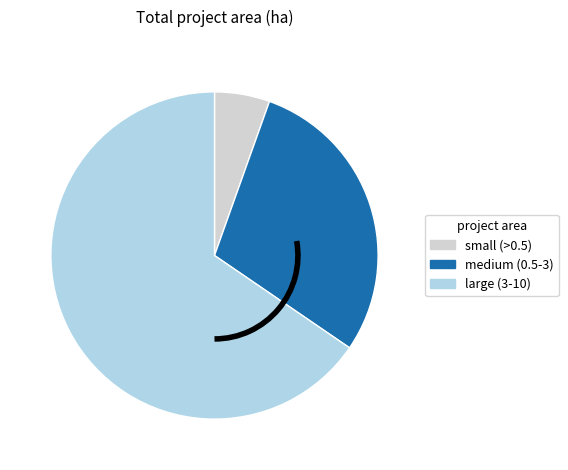

What is the largest slice in the pie chart?

large (3-10)